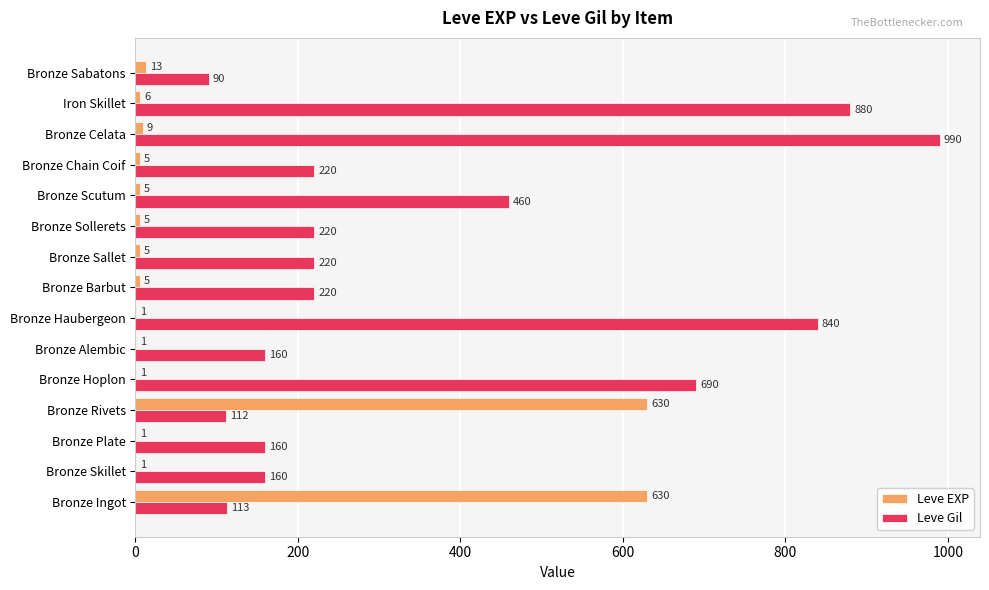

What is the maximum value for Leve Gil?

990